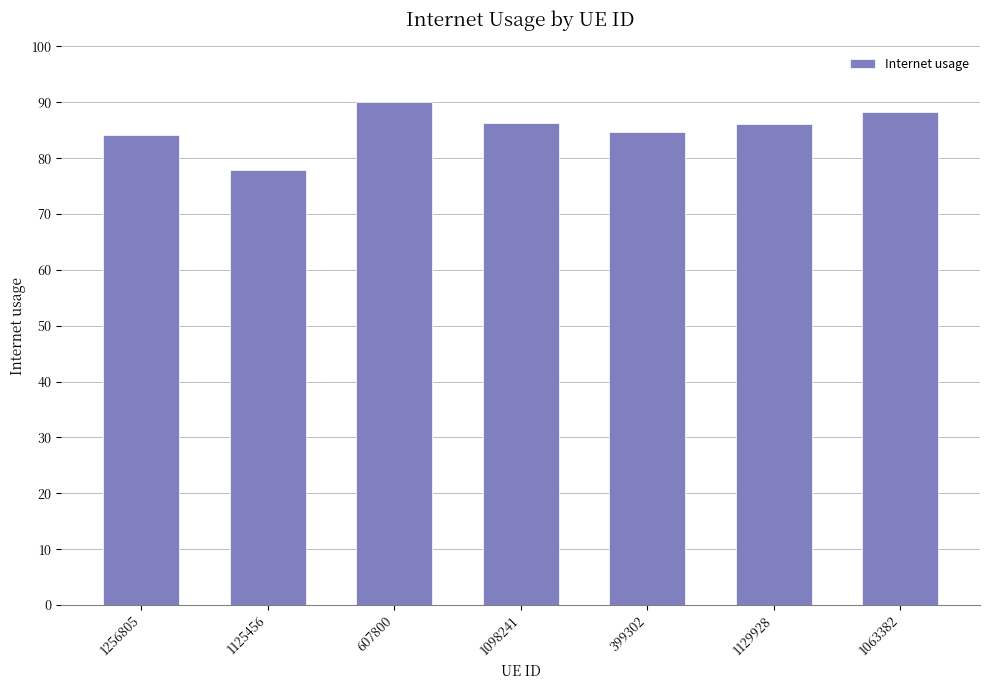

Are the bars horizontal?

No